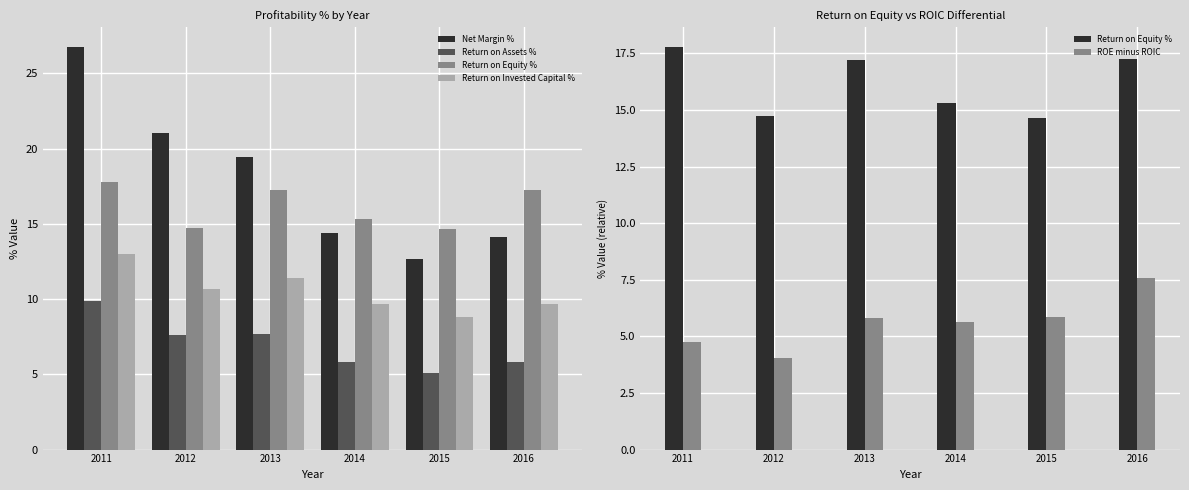

Which series has the largest range (max minus min)?

Net Margin %